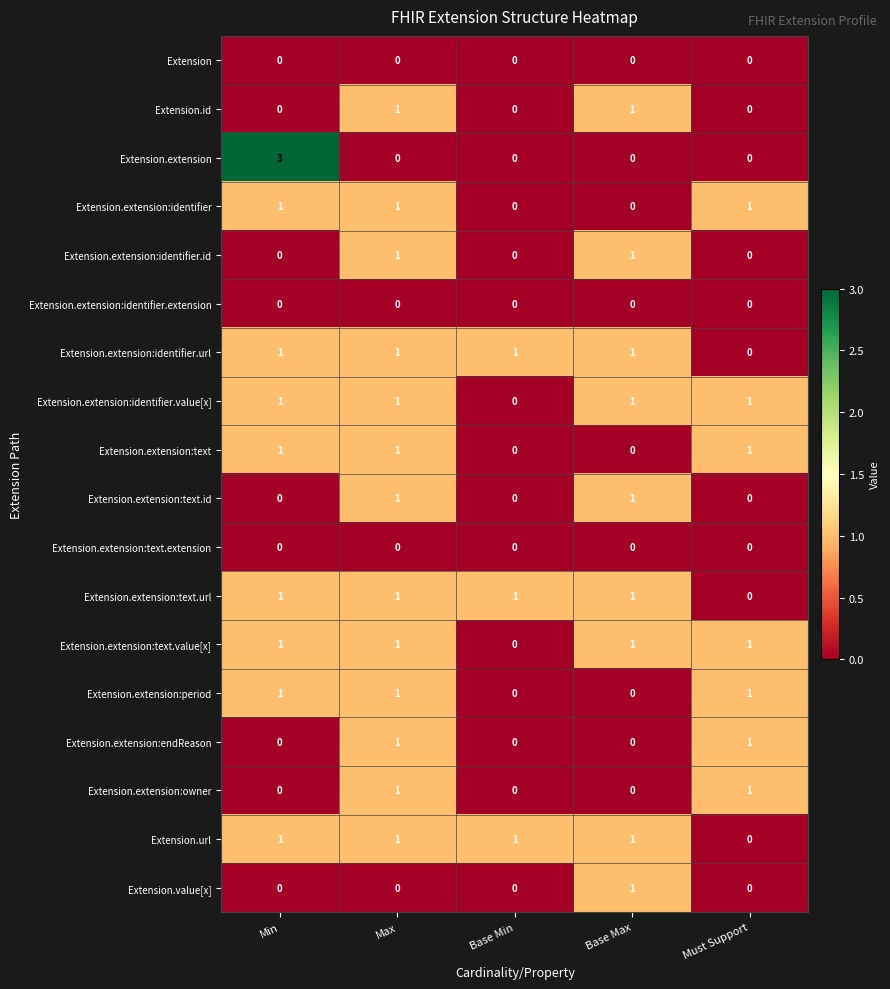

Which category has the highest value across all series?

Min